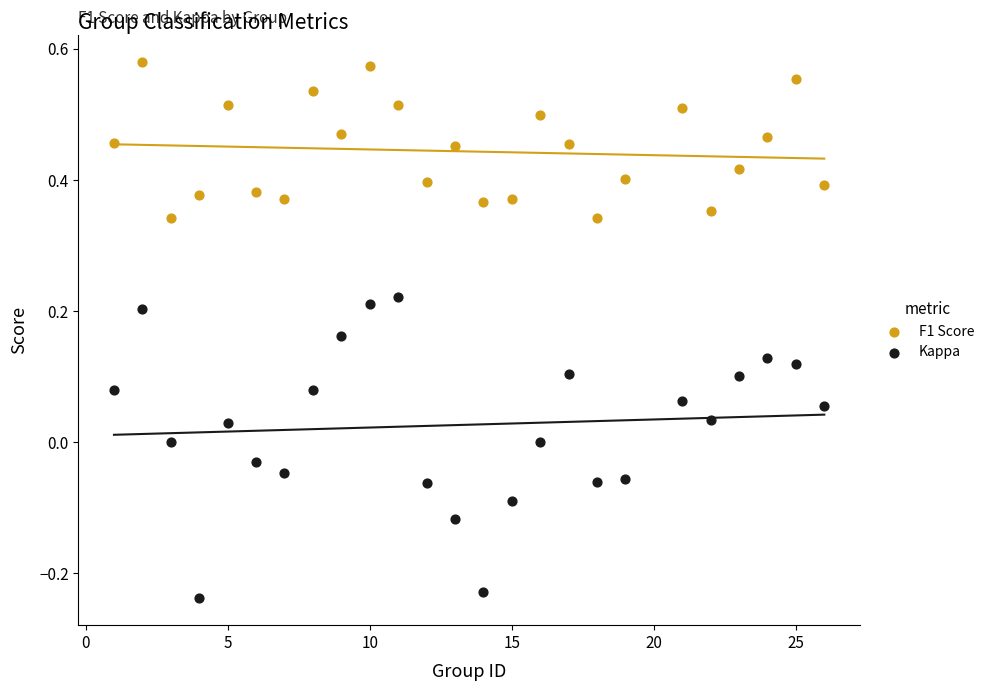

Across all data points, what is the range of Y values (max minus min)?

0.8